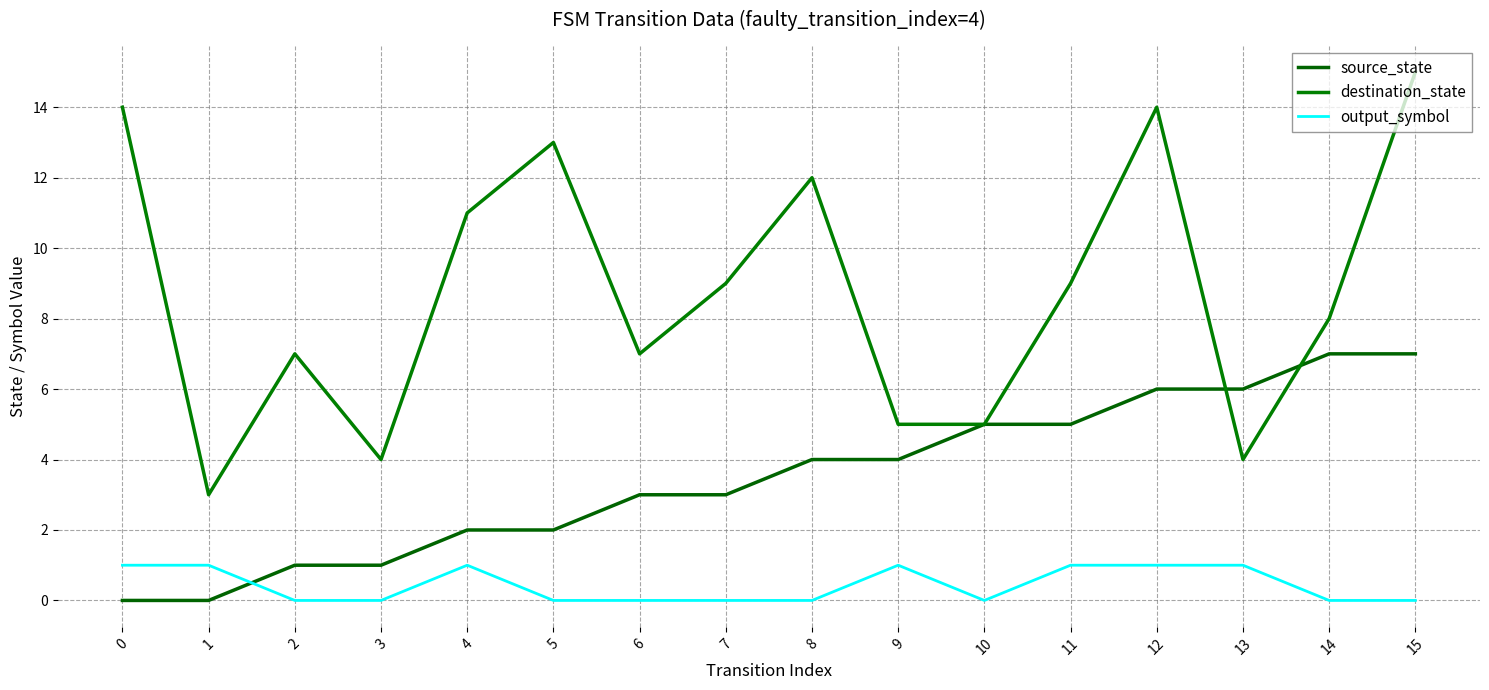

At which category does destination_state reach its first local peak?

2